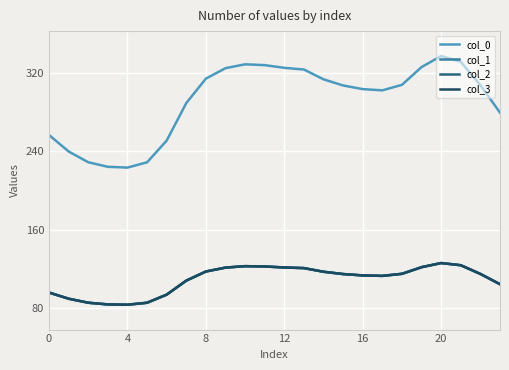

What is the label of the 21st point from the left?

20